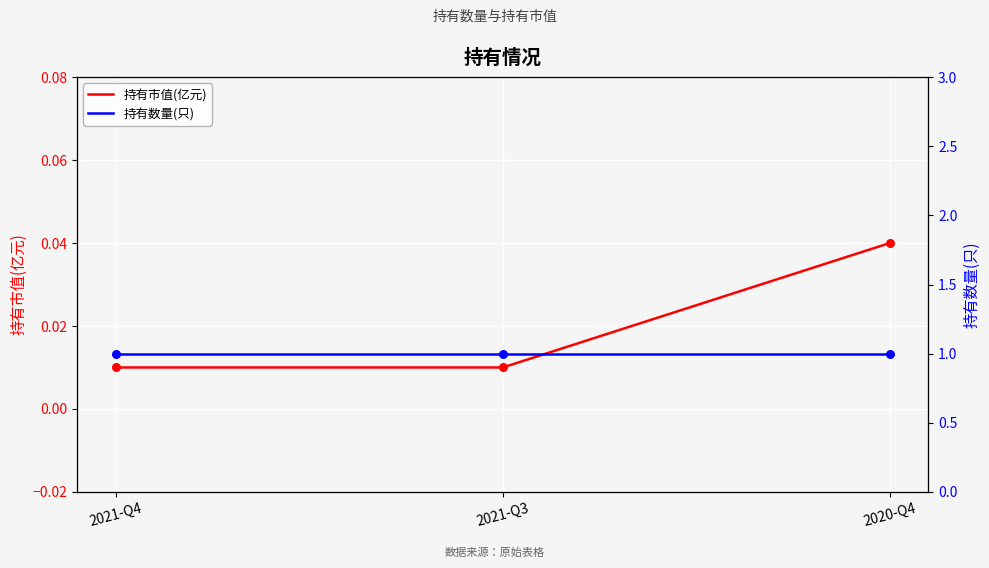

What are all the series names shown in the legend?

持有市值(亿元), 持有数量(只)